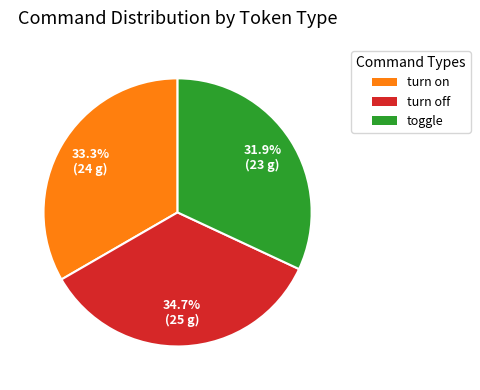

Rank the categories by value from highest to lowest.

turn off, turn on, toggle